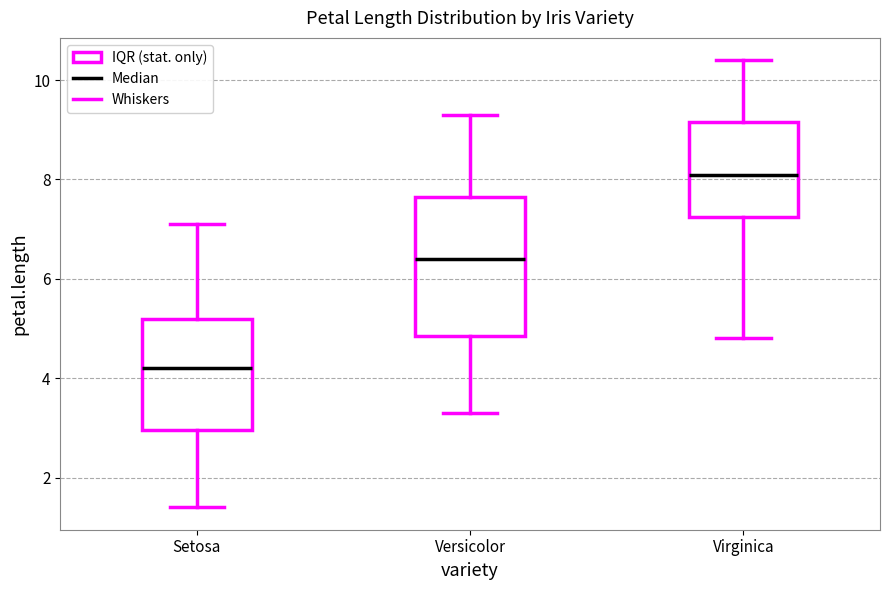

Reading left to right, read every box against the y-axis: the position of its median line, the range the box covers, and the ends of its whiskers. The values are not printed on the chart, so give them approximately, as read against the axis.

Setosa: median 4.2, box 3.0 to 5.2, whiskers 1.4 to 7.2
Versicolor: median 6.4, box 4.8 to 7.6, whiskers 3.4 to 9.4
Virginica: median 8.2, box 7.2 to 9.2, whiskers 4.8 to 10.4